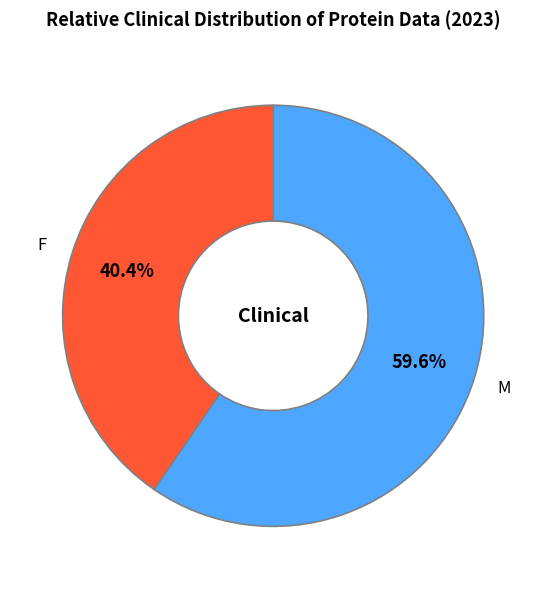

Does any single category account for the majority?

Yes